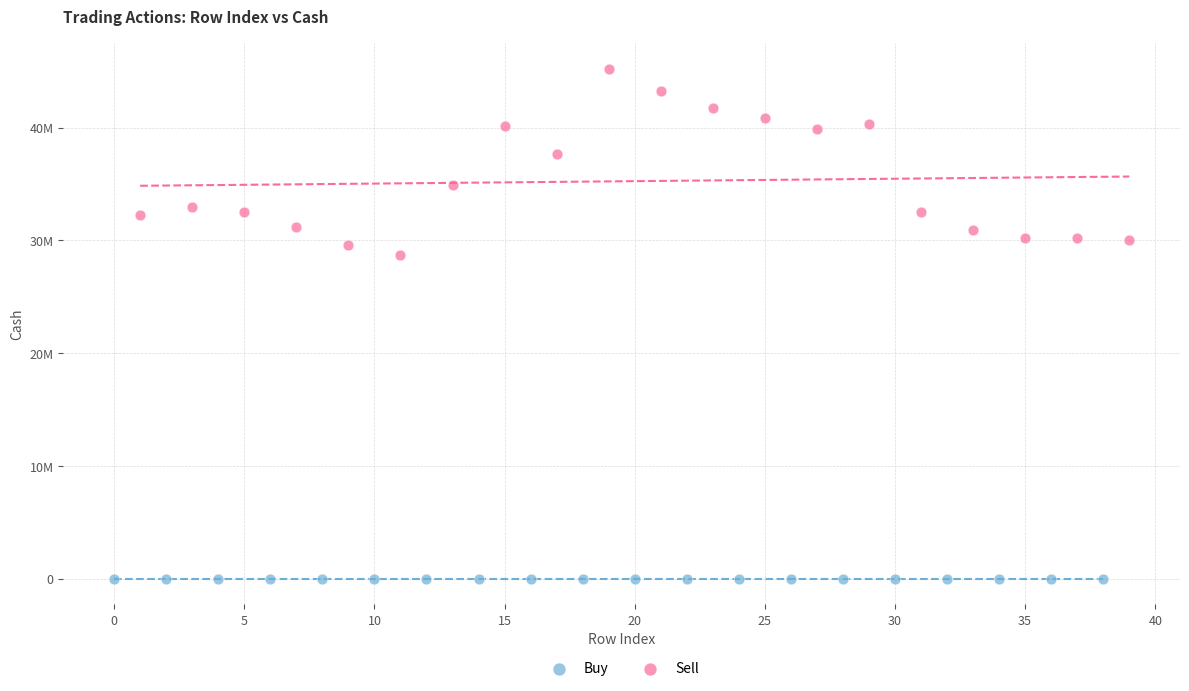

What are all the series names shown in the legend?

Buy, Sell